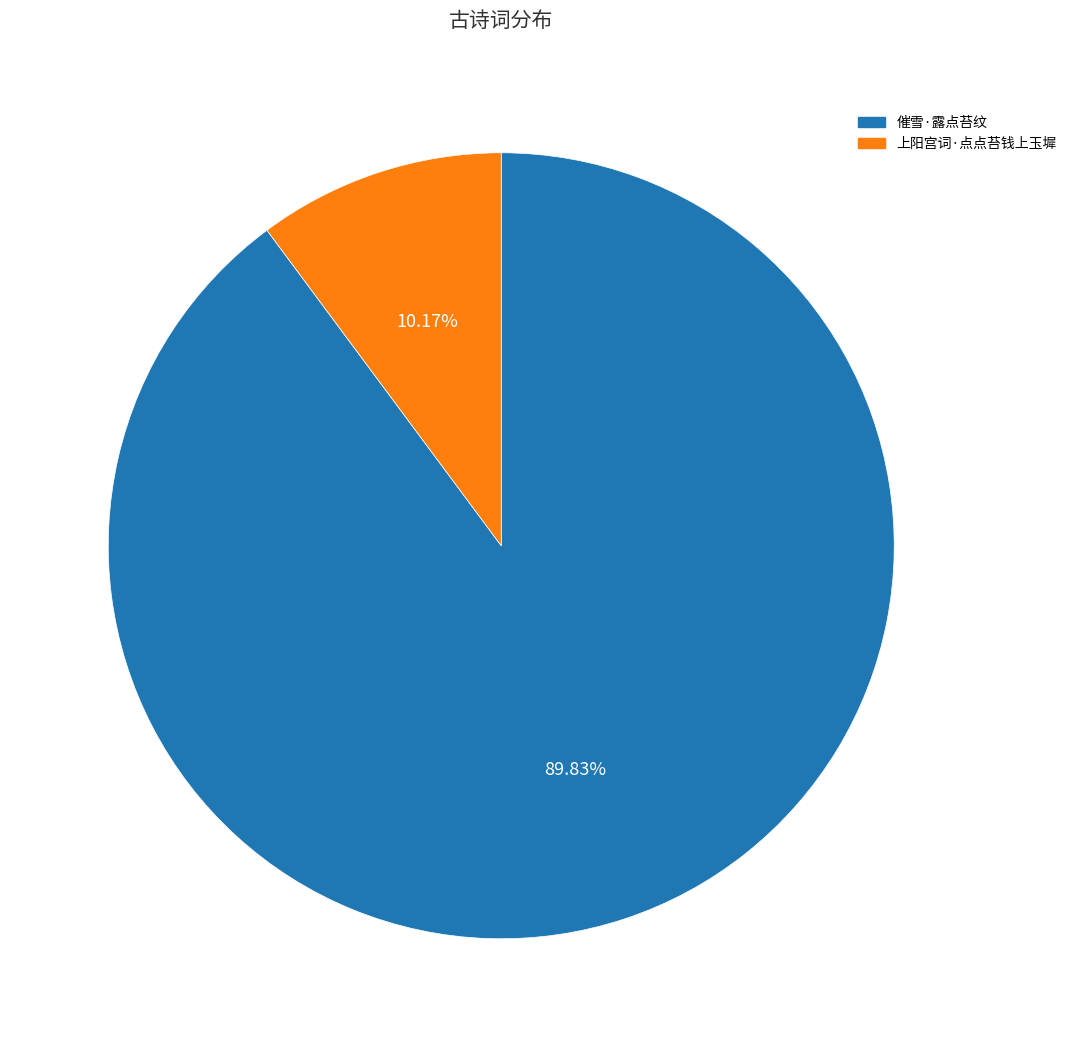

To the nearest percent, what portion does 上阳宫词·点点苔钱上玉墀 represent?

10%